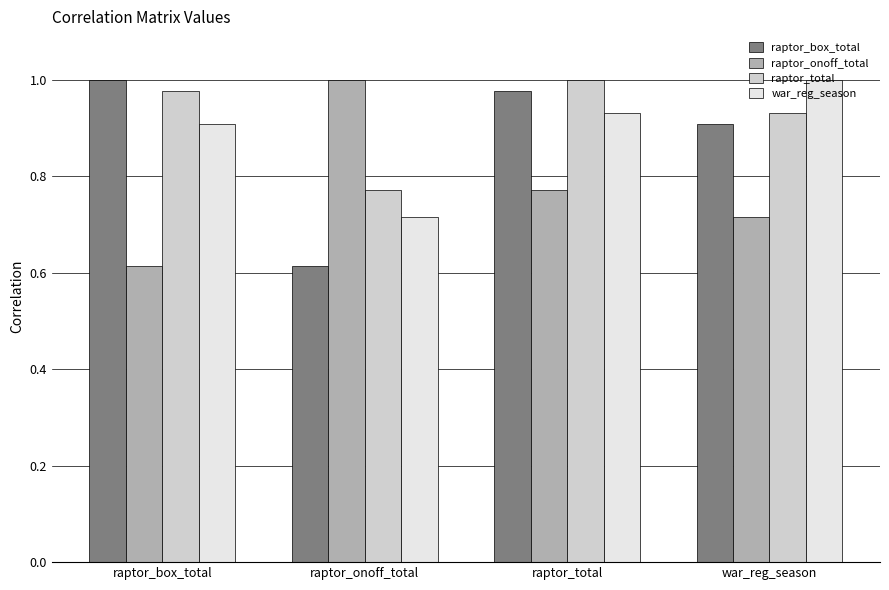

Is it true that raptor_total equals 0.5 at raptor_box_total?

False